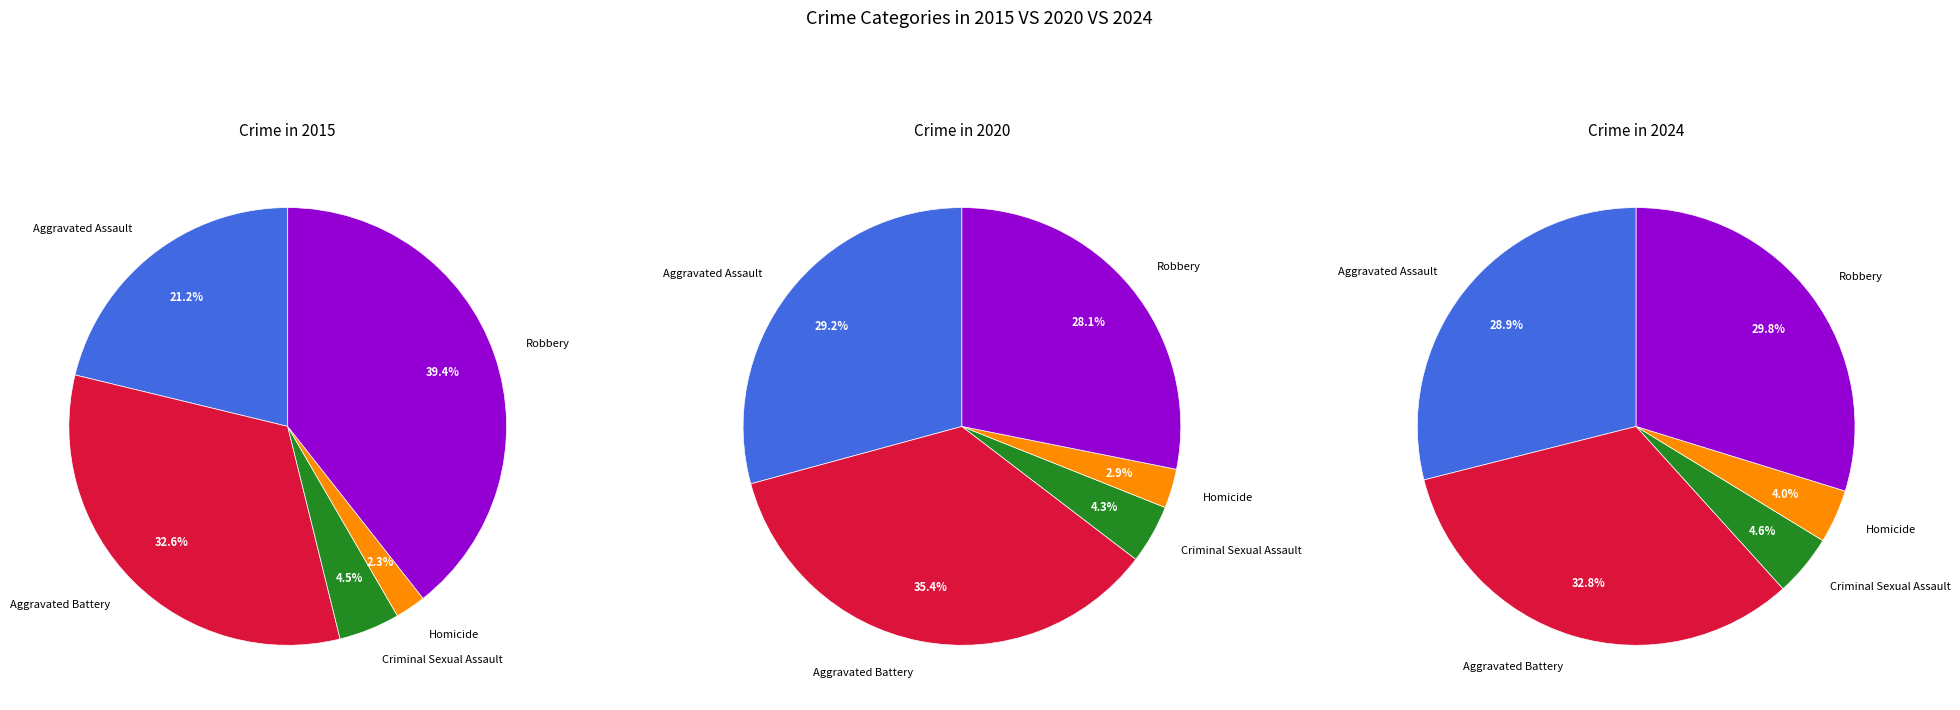

Which series has the largest range (max minus min)?

values_2015